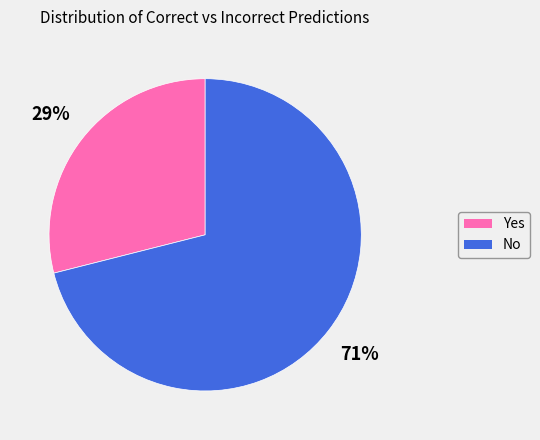

Is No the majority of the pie?

Yes